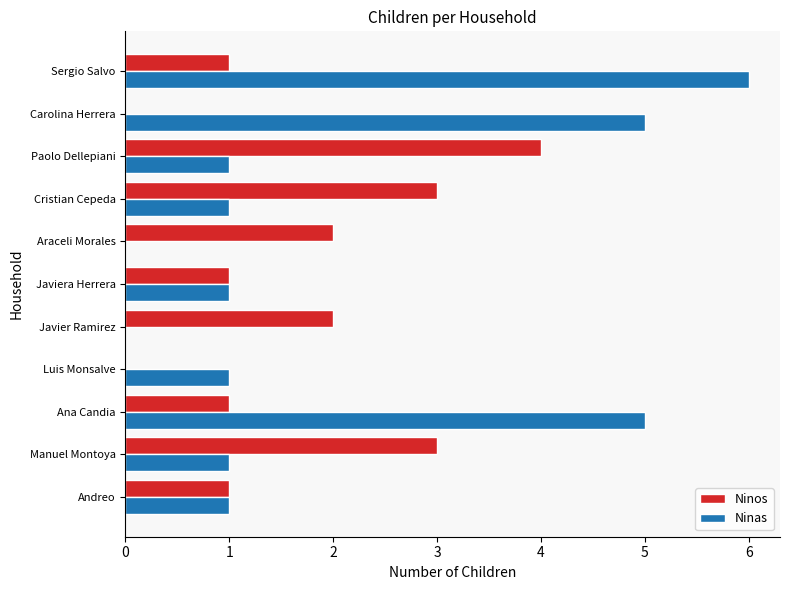

The Ninos series shows 1 at Javiera Herrera. True or false?

True